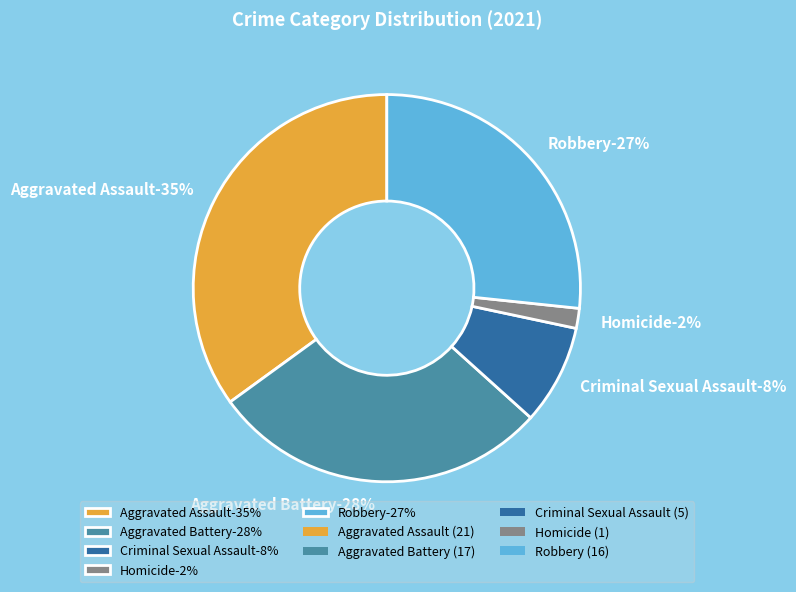

The Homicide slice represents 2% of the pie. True or false?

True